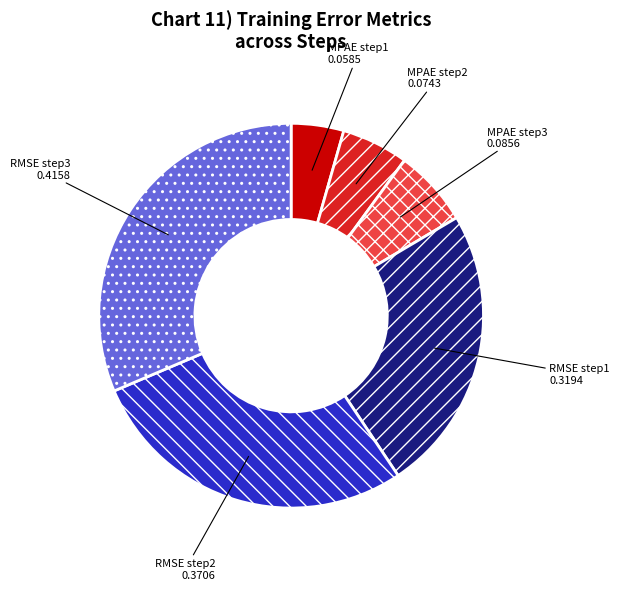

Rank the categories by value from lowest to highest.

MPAE step1, MPAE step2, MPAE step3, RMSE step1, RMSE step2, RMSE step3